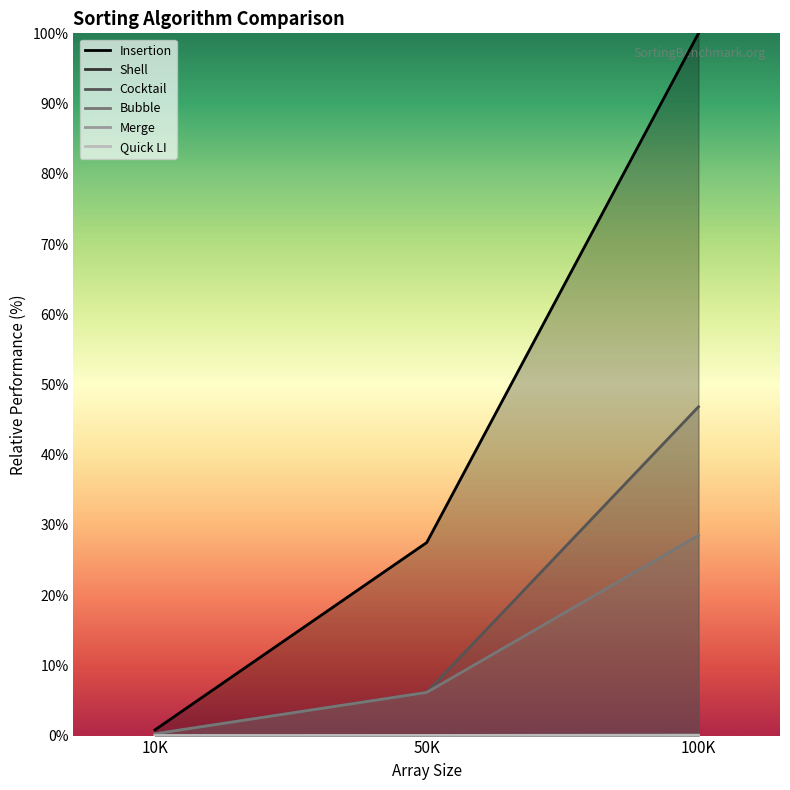

Reading left to right, transcribe all the data shown in this chart.

Insertion: 0.8	27.5	100.0
Shell: 0.0	0.0	0.1
Cocktail: 0.3	6.2	46.8
Bubble: 0.3	6.1	28.5
Merge: 0.0	0.0	0.1
Quick LI: 0.0	0.0	0.1